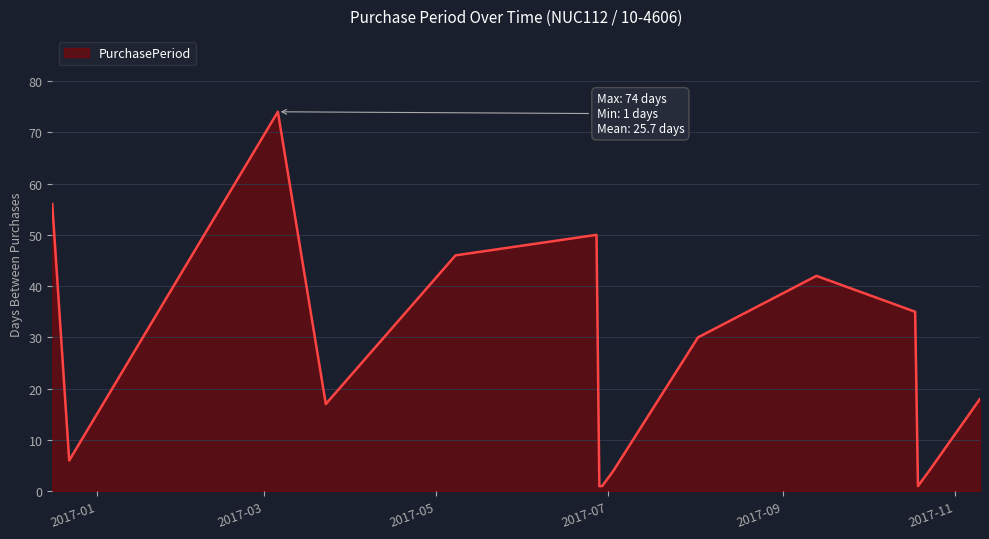

What is the difference between the maximum and minimum values?

73